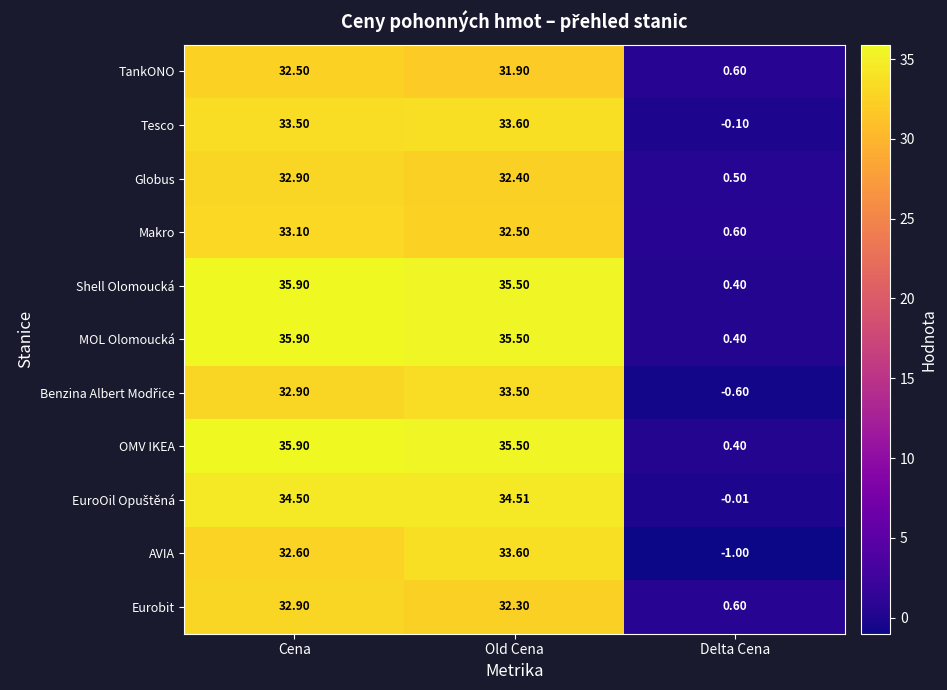

At which category is the sum across all series the highest?

Cena